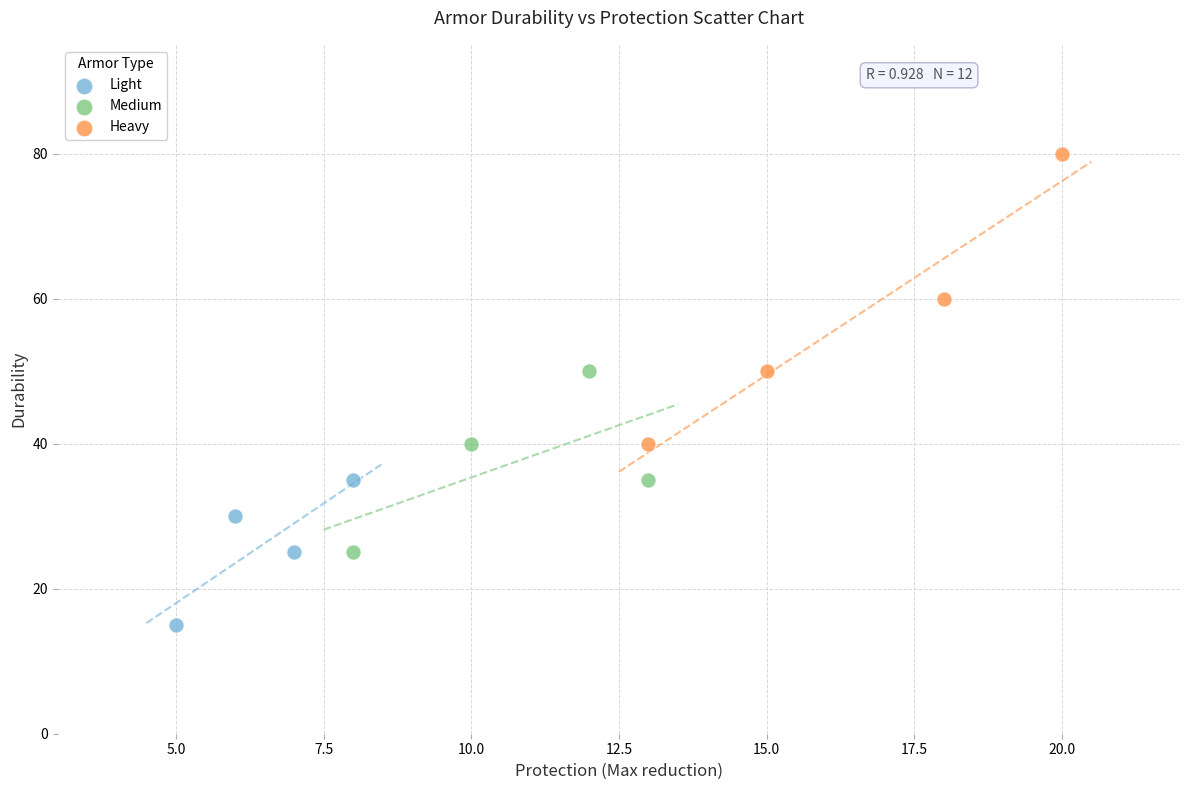

Which series has the largest Y range (max minus min)?

Heavy